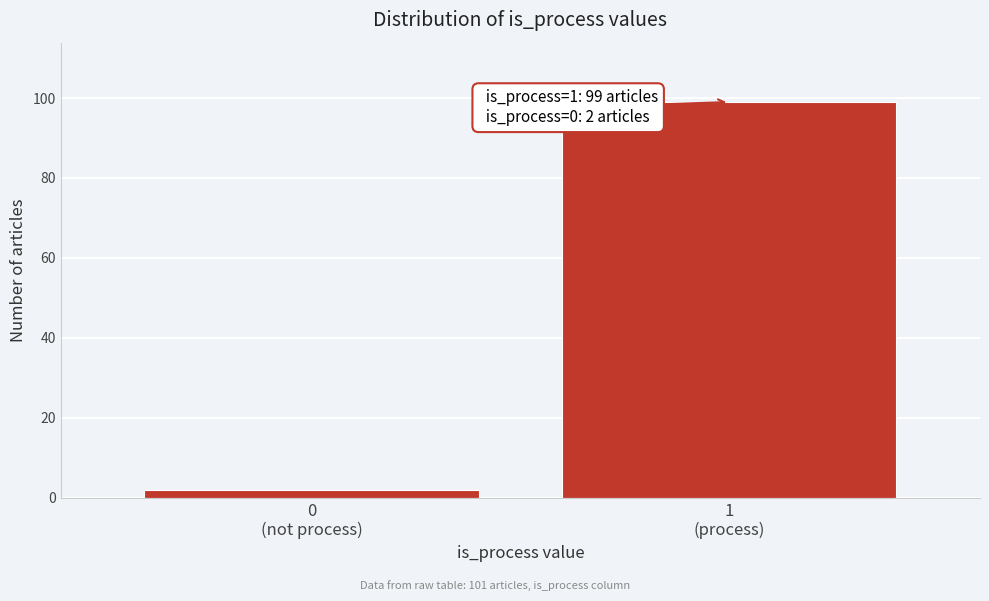

Reading left to right, transcribe all the data shown in this chart.

2	99